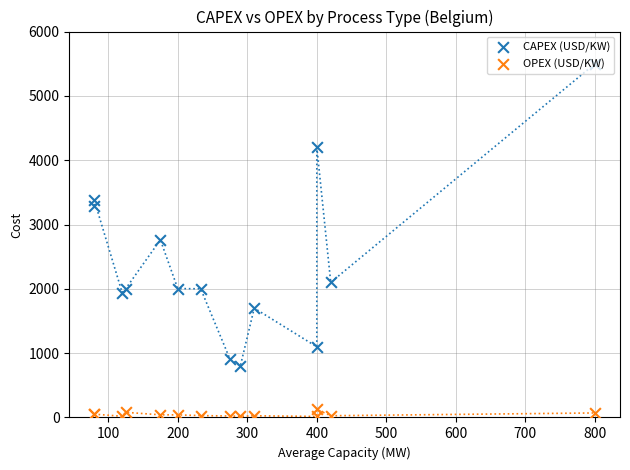

Which series has the largest total across all categories?

CAPEX (USD/KW)